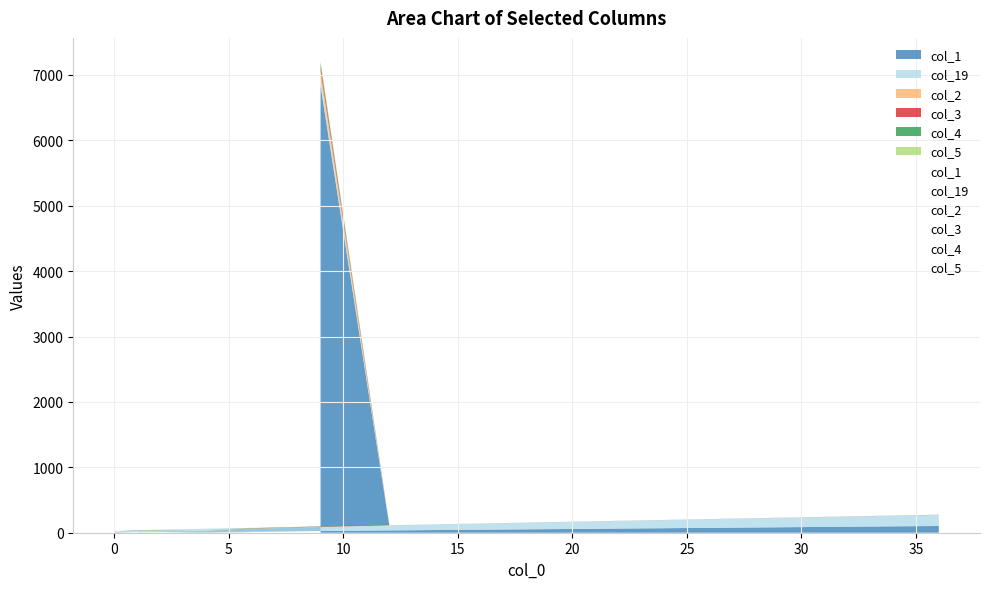

How many positive values does the col_2 series have?

7